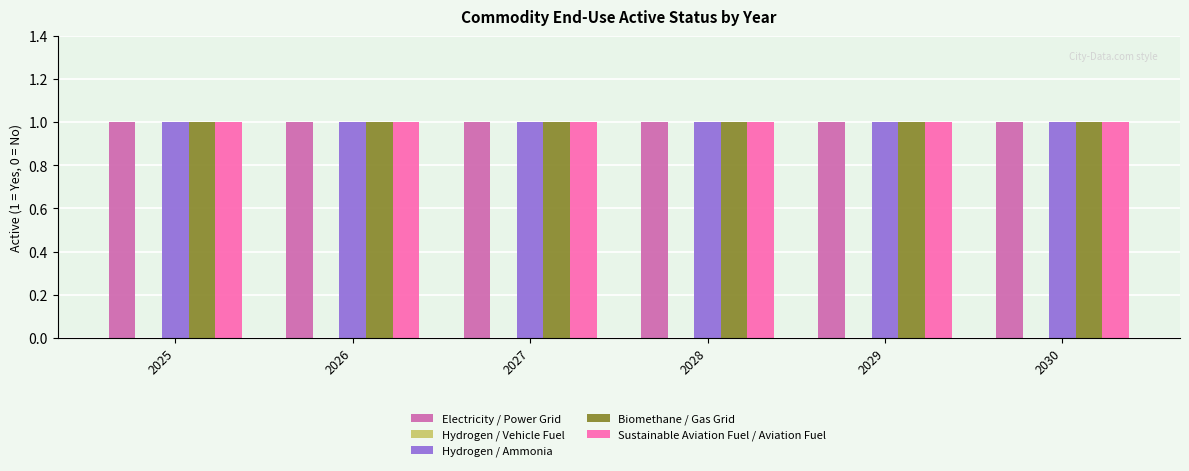

The value of Sustainable Aviation Fuel / Aviation Fuel at 2026 is 0. True or false?

False